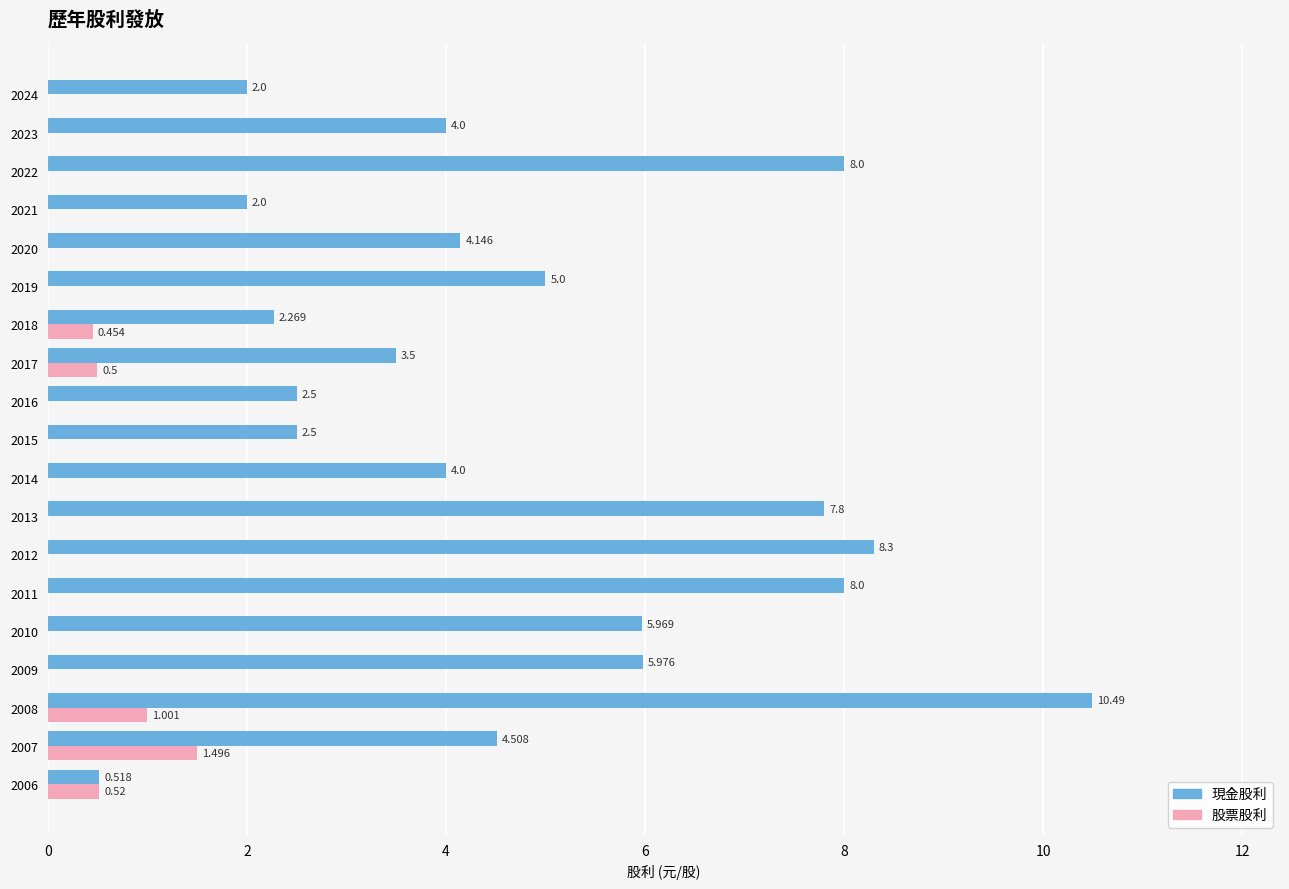

Between 2006 and 2019, which series saw the biggest shift?

現金股利